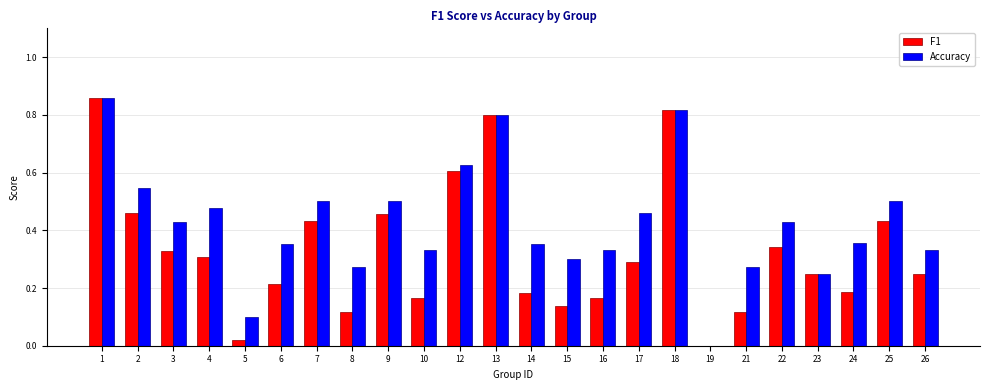

Are the bars grouped side by side (vs. stacked)?

Yes